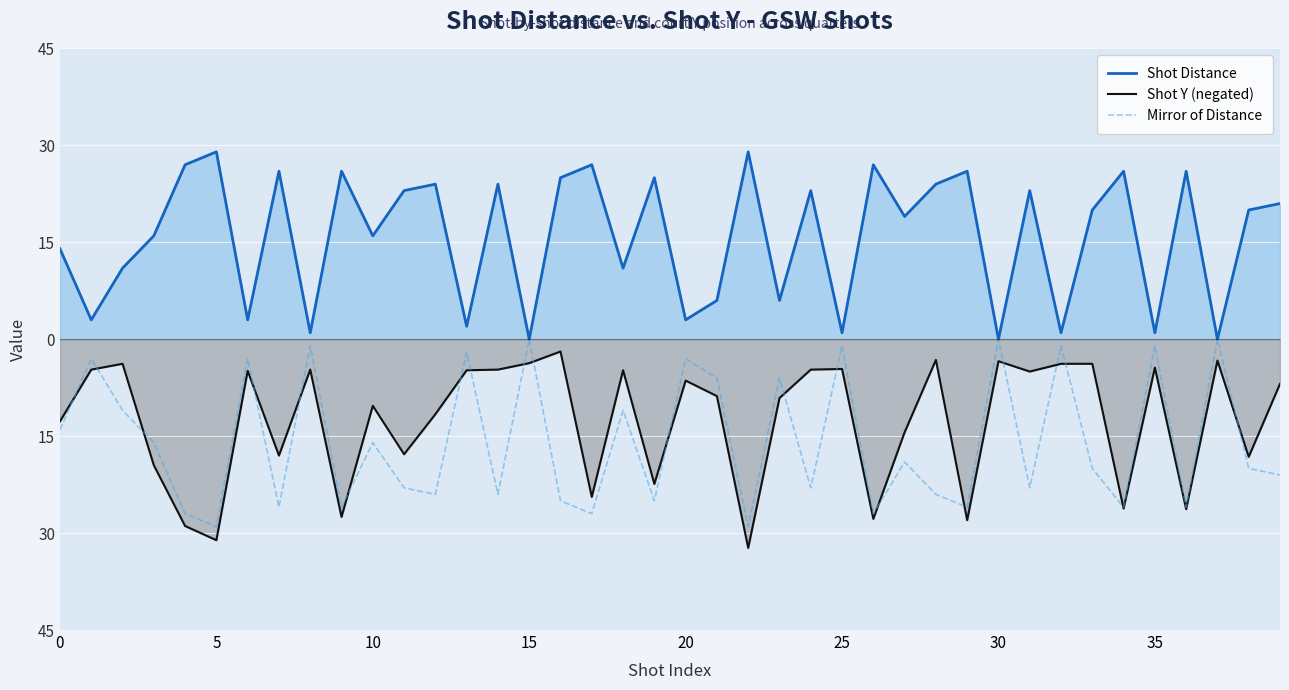

True or false: Shot Distance and Shot Y (negated) intersect in this chart.

False